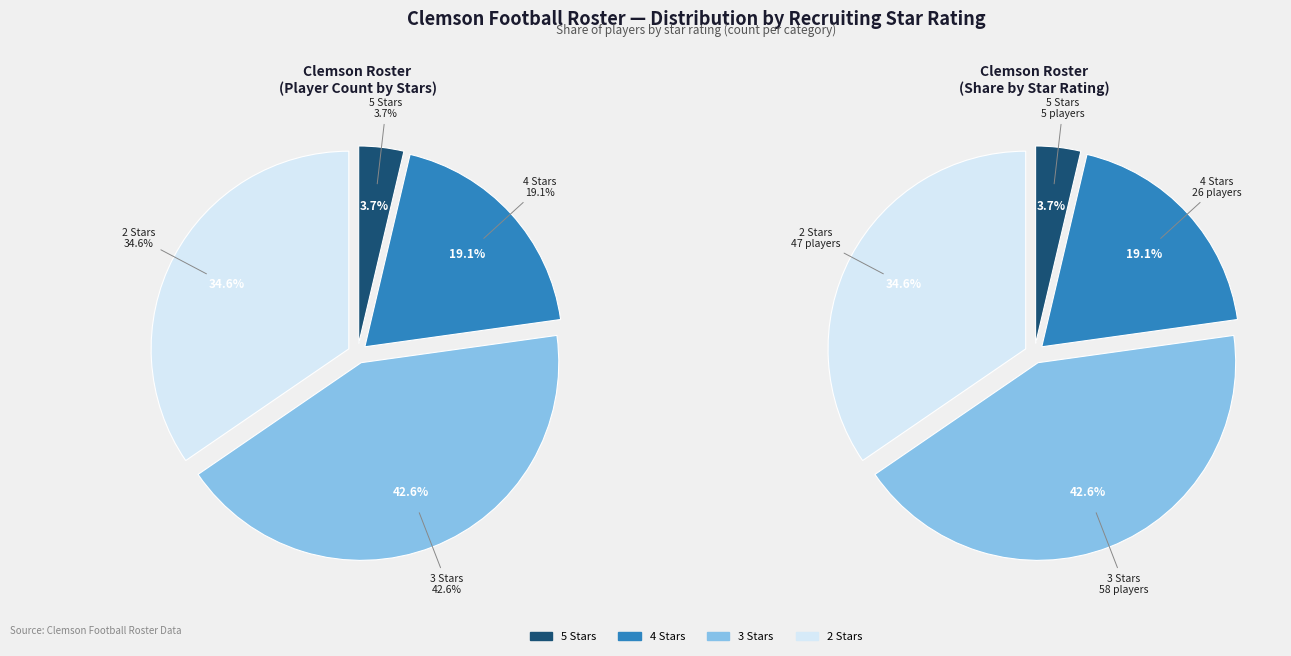

Is there any slice that represents more than half of the pie?

No